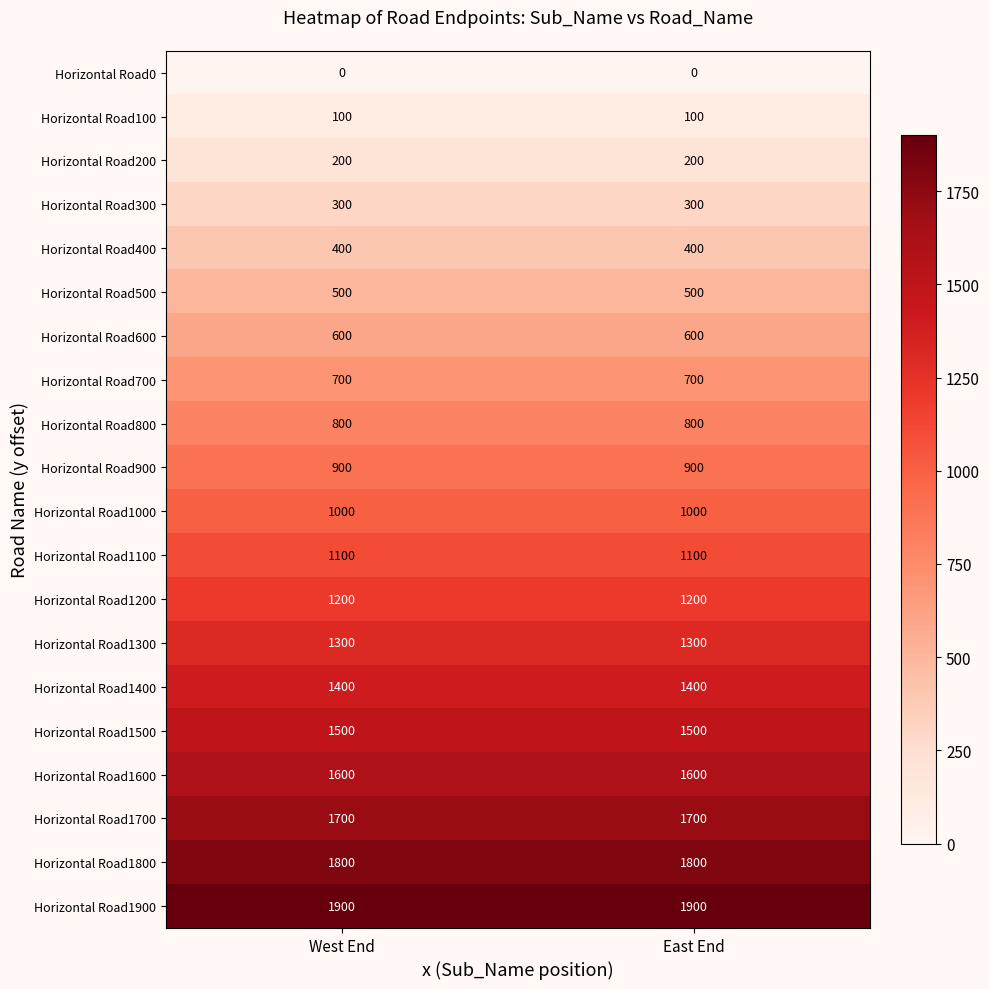

What is the spread (max minus min) of values at East End?

1900